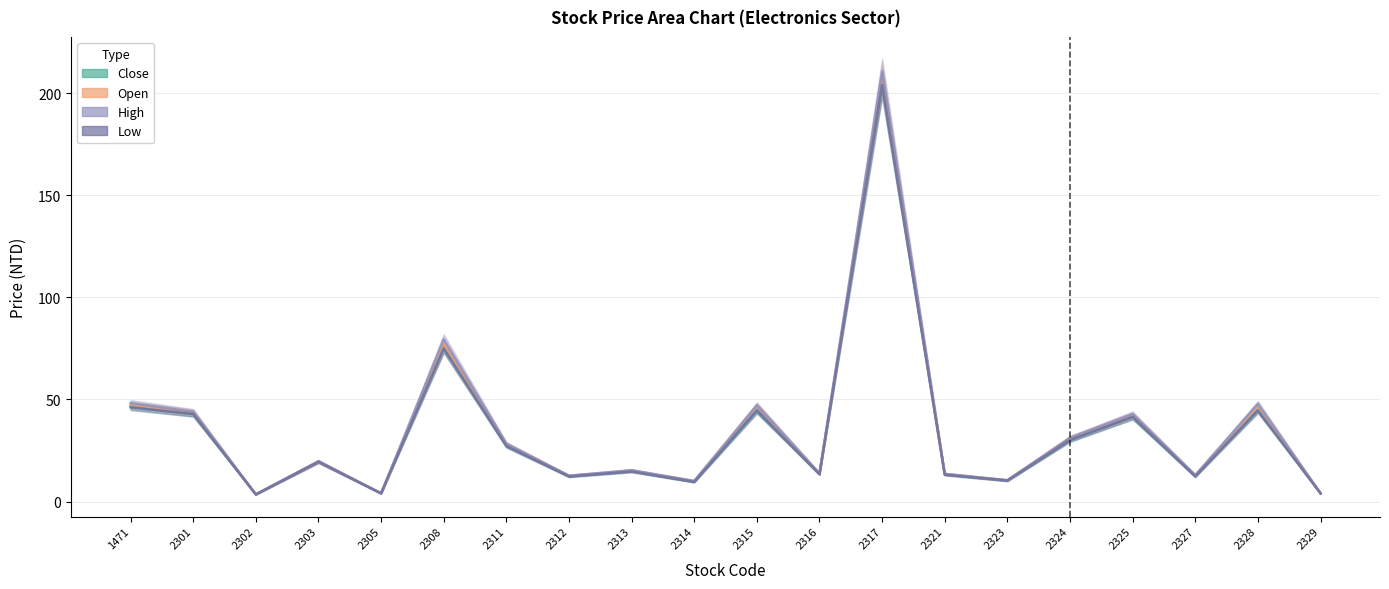

At which category is the sum across all series the highest?

2317